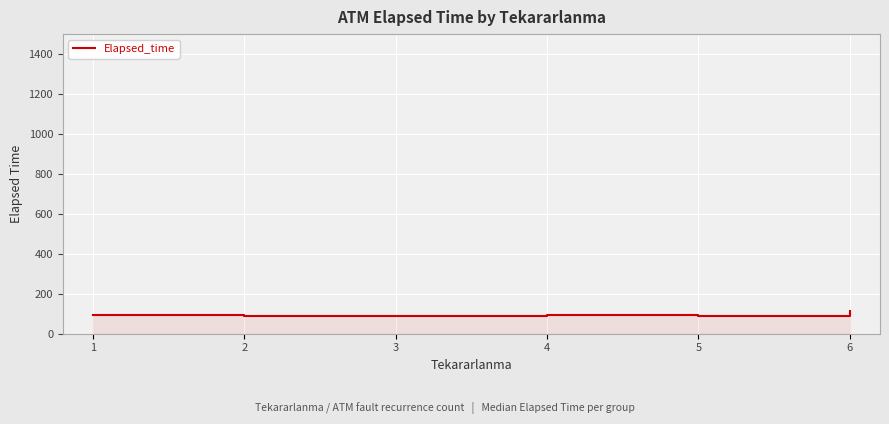

Approximately how many times larger is the value at 6 compared to 1?

1.2